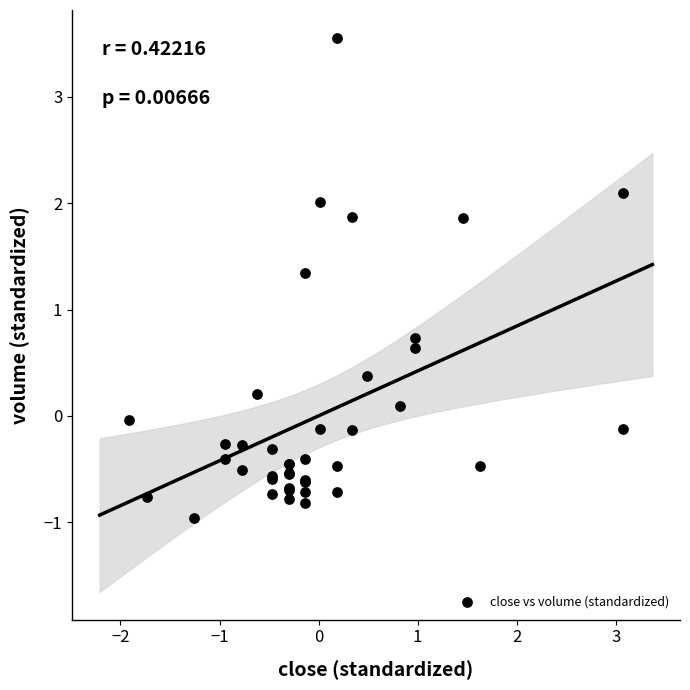

What Y value in the scatter plot is closest to 1?

0.7